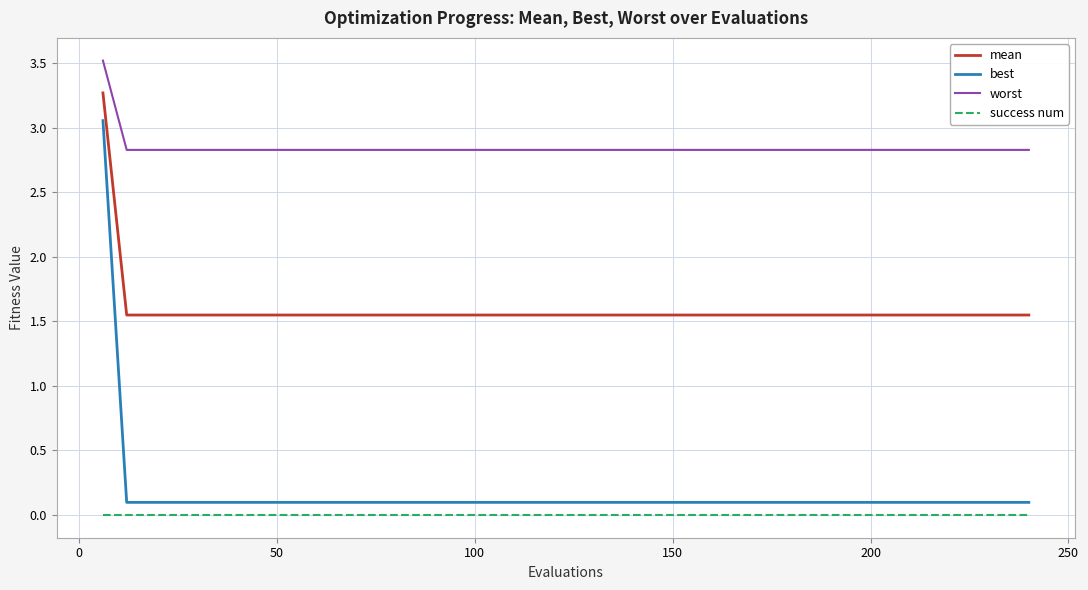

Does the chart have visible grid lines?

Yes